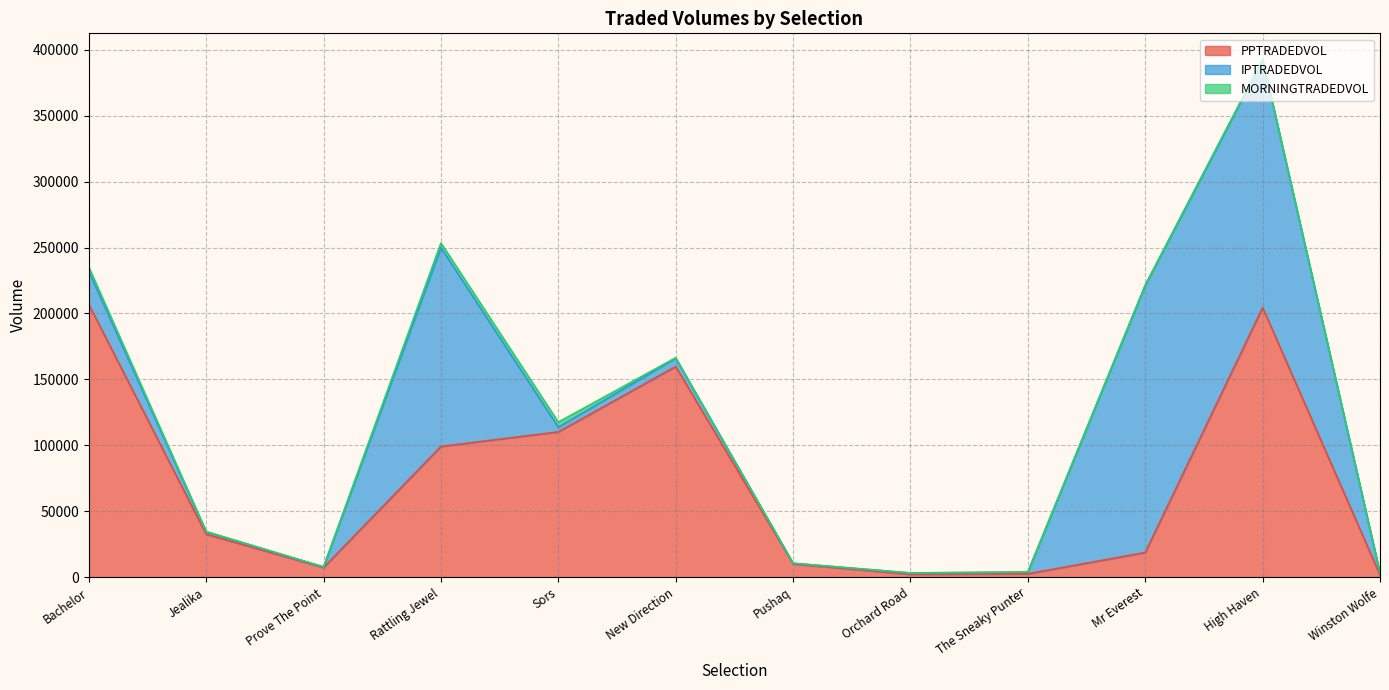

Reading left to right, list all the values displayed in this chart.

PPTRADEDVOL: Bachelor=206849.1	Jealika=32566.2	Prove The Point=7283.4	Rattling Jewel=99144.9	Sors=110175.2	New Direction=159725.6	Pushaq=10020.0	Orchard Road=2169.8	The Sneaky Punter=2512.1	Mr Everest=18706.3	High Haven=204466.3	Winston Wolfe=1686.3
IPTRADEDVOL: Bachelor=25052.6	Jealika=1730.8	Prove The Point=376.1	Rattling Jewel=150759.0	Sors=3557.5	New Direction=6295.2	Pushaq=479.0	Orchard Road=981.9	The Sneaky Punter=1355.5	Mr Everest=202618.8	High Haven=187799.4	Winston Wolfe=1229.5
MORNINGTRADEDVOL: Bachelor=3299.6	Jealika=294.9	Prove The Point=165.1	Rattling Jewel=3572.6	Sors=3850.4	New Direction=417.4	Pushaq=10.0	Orchard Road=22.1	The Sneaky Punter=19.0	Mr Everest=194.8	High Haven=601.4	Winston Wolfe=5.3